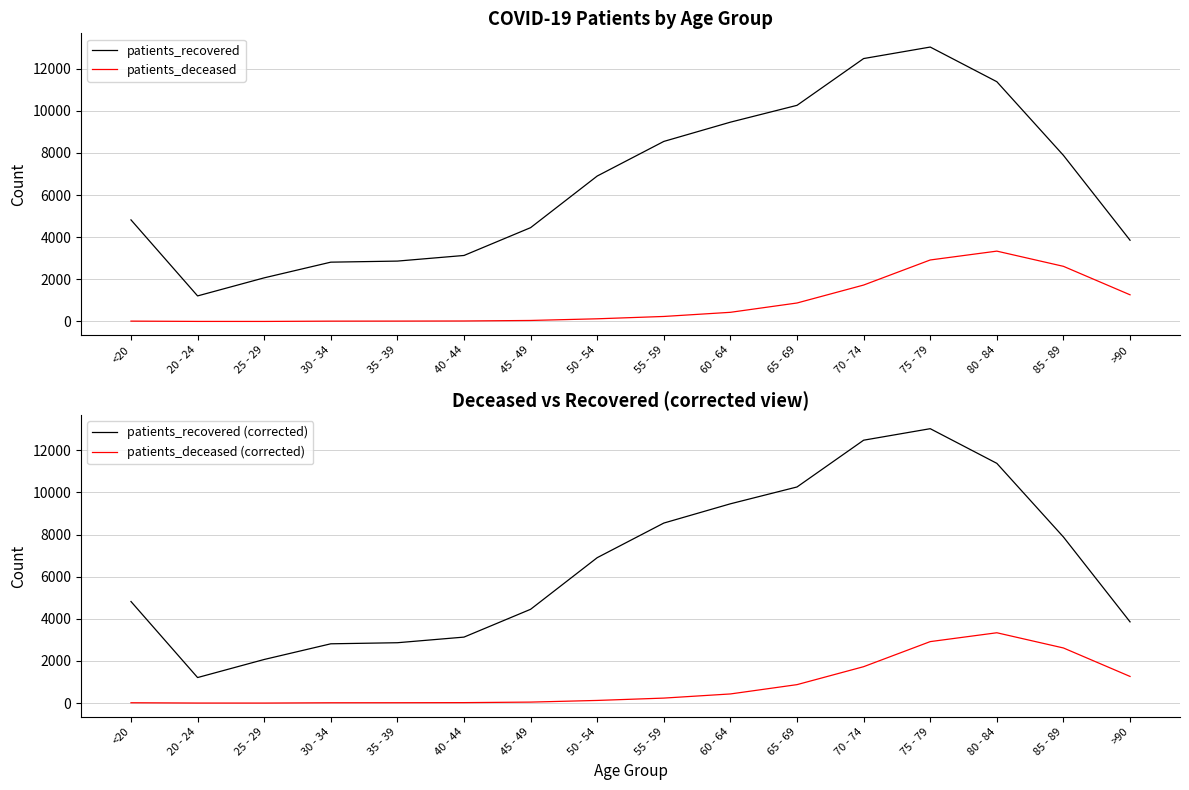

True or false: patients_deceased (corrected) and patients_deceased cross at least once.

False